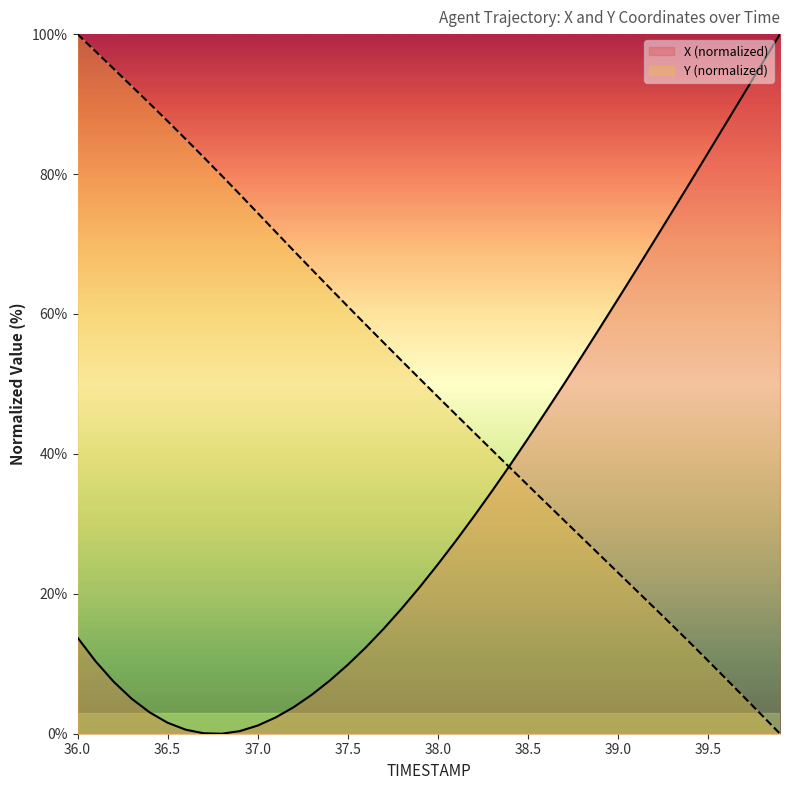

Where is X nearest to the value 50?

38.7